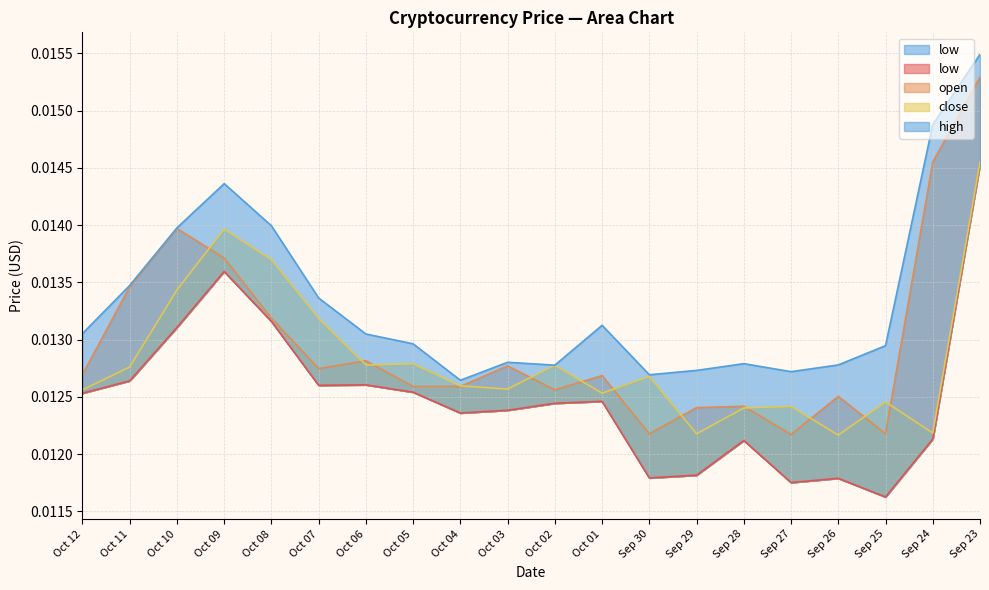

Rank the series by their maximum value, from highest to lowest.

high, open, close, low